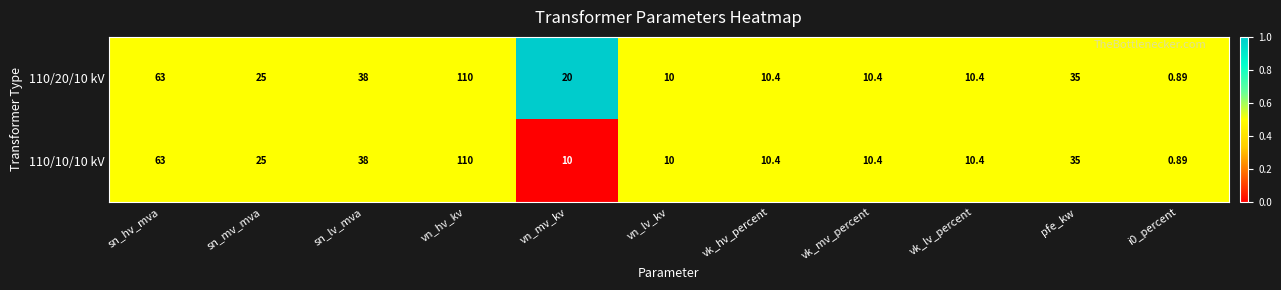

Which label corresponds to the largest value in the chart?

vn_hv_kv